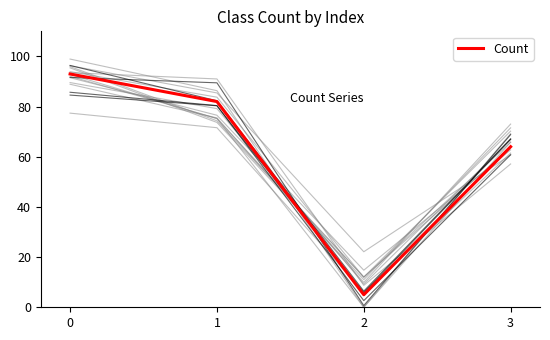

Reading left to right, list all the values displayed in this chart.

0=93	1=82	2=5	3=64